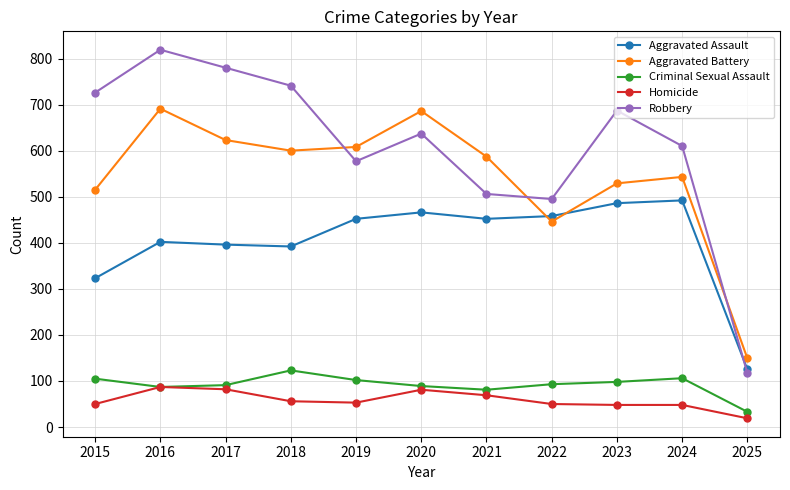

The value of Robbery at 2022 is 495. True or false?

True